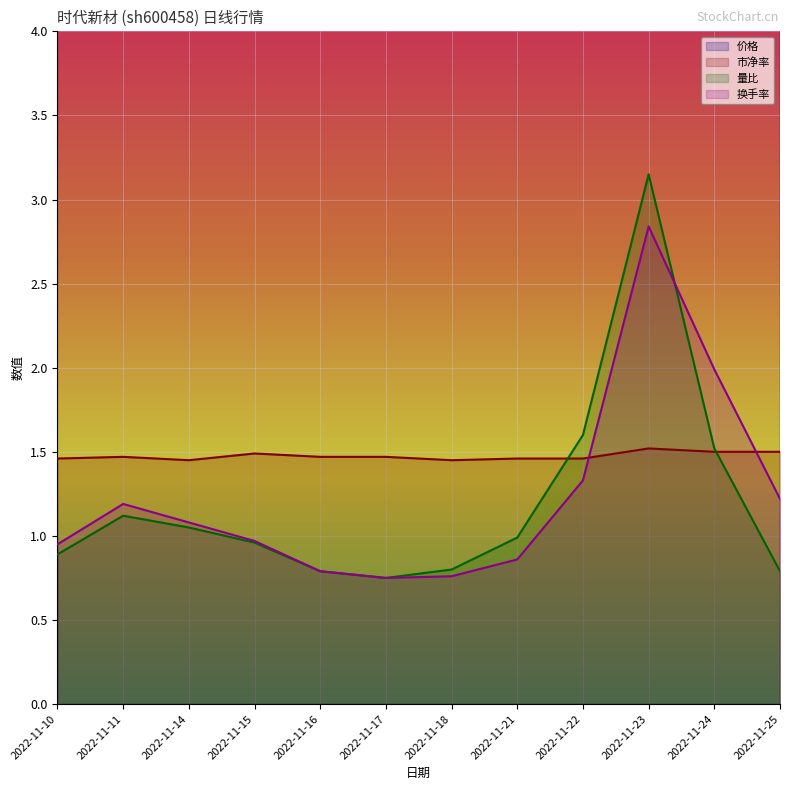

What is the total value across all series at 2022-11-11?

13.0